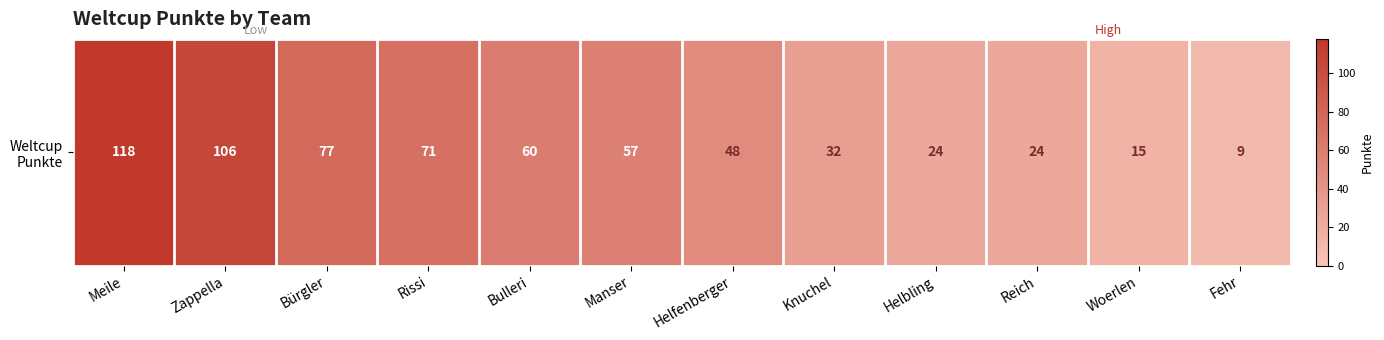

Which category has the highest value across all series?

Meile